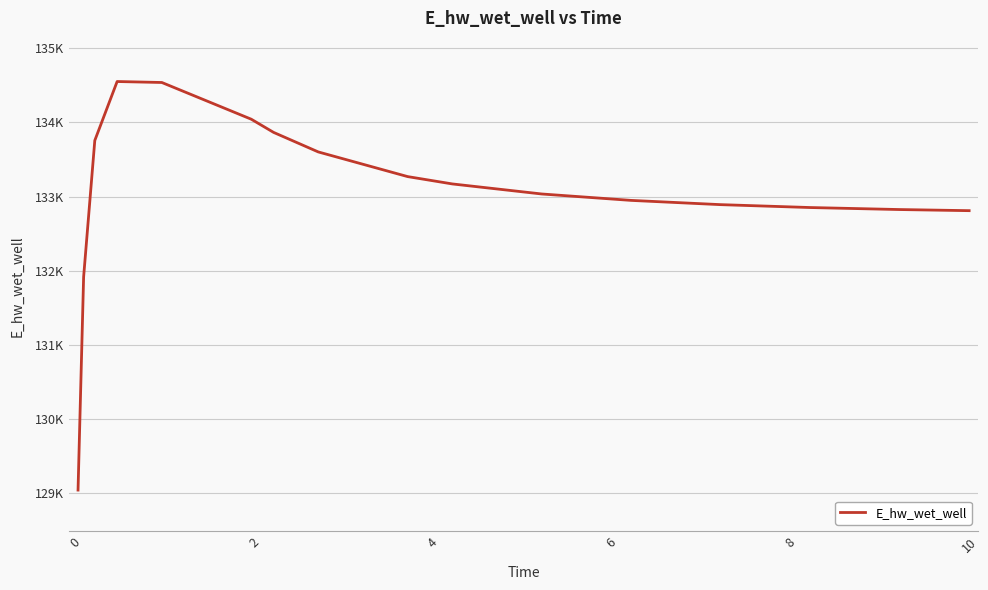

Does the chart have visible grid lines?

Yes